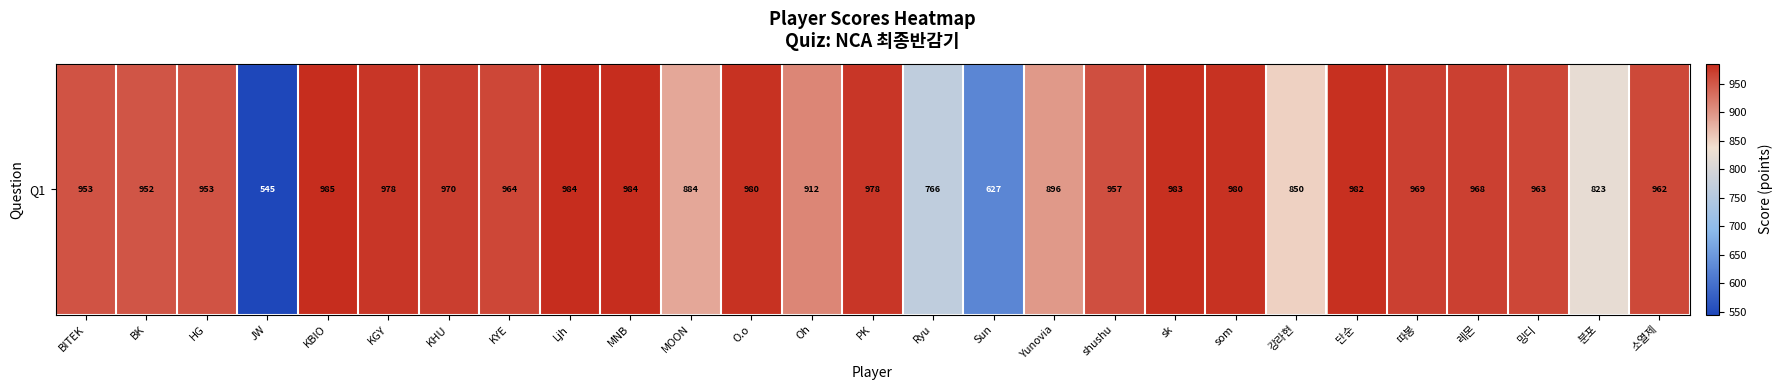

The chart shows a value of 440 at Ljh. True or false?

False